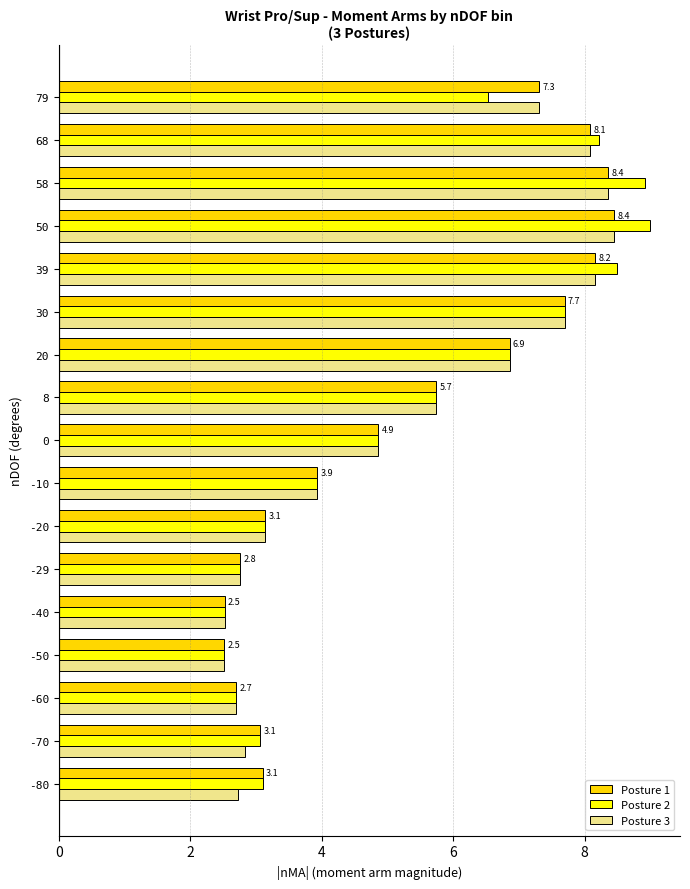

What is the total value across all series at 0?

14.6